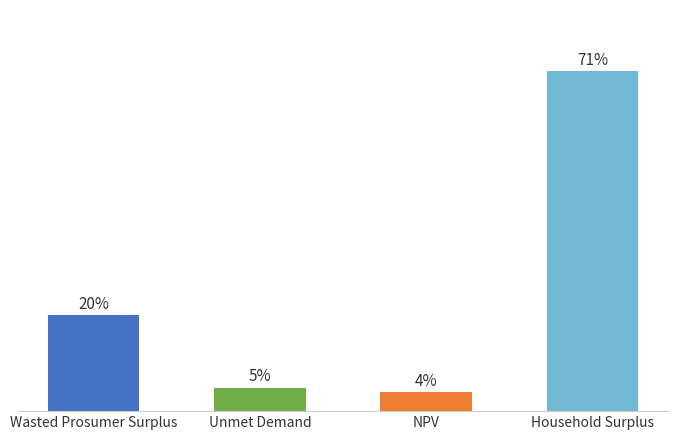

What is the label of the 4th bar from the right?

Wasted Prosumer Surplus